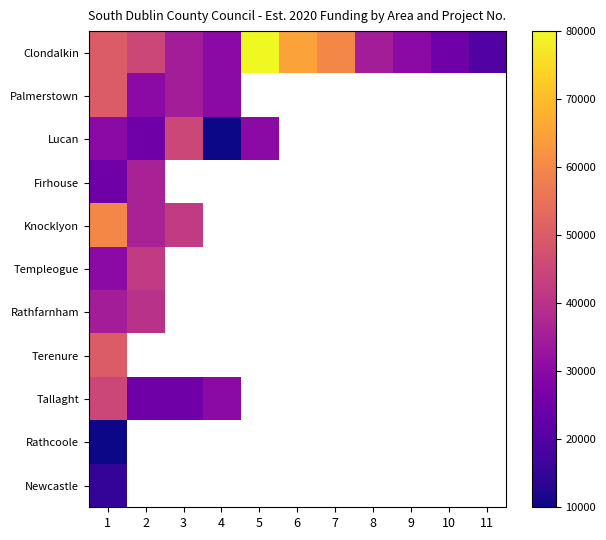

Which series changed the most between 1 and 11?

Clondalkin